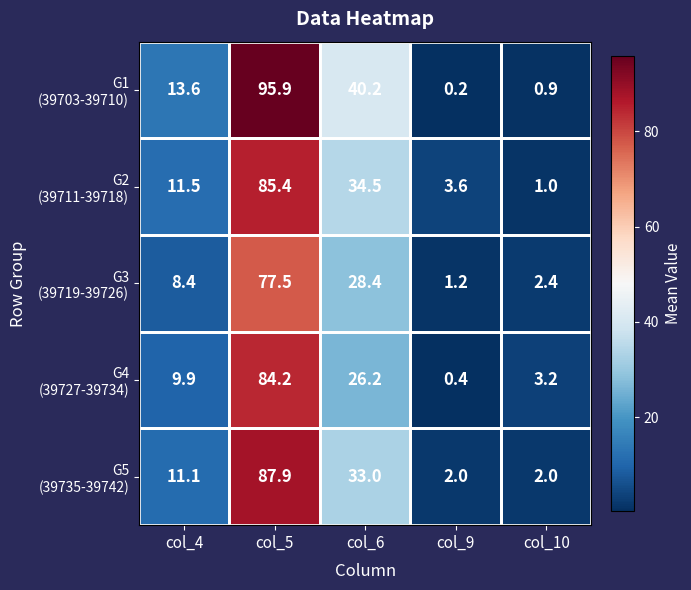

At which category is the sum across all series the highest?

col_5